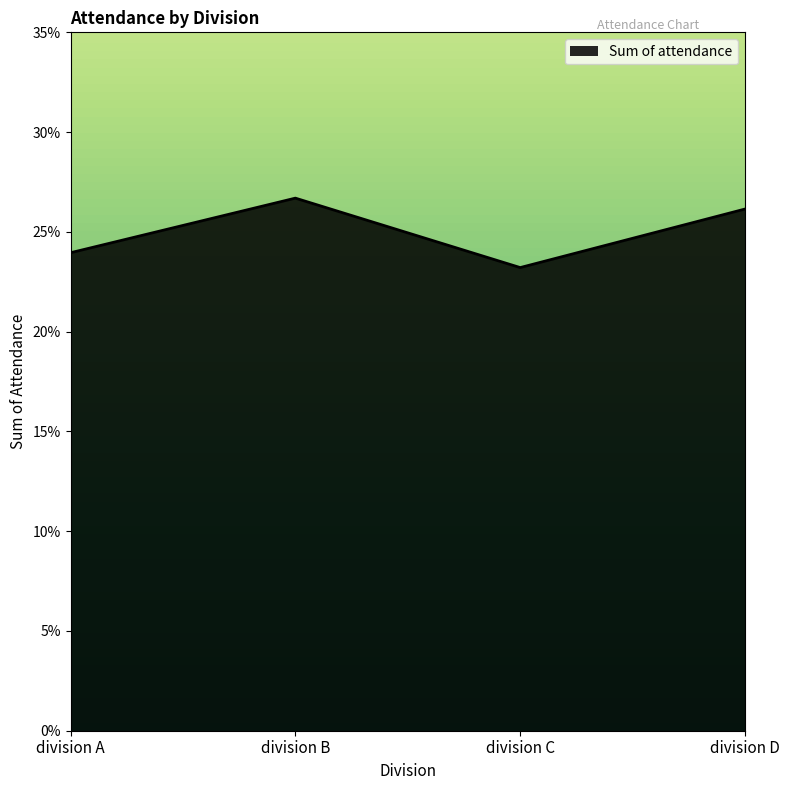

Which has a higher value, division C or division D?

division D